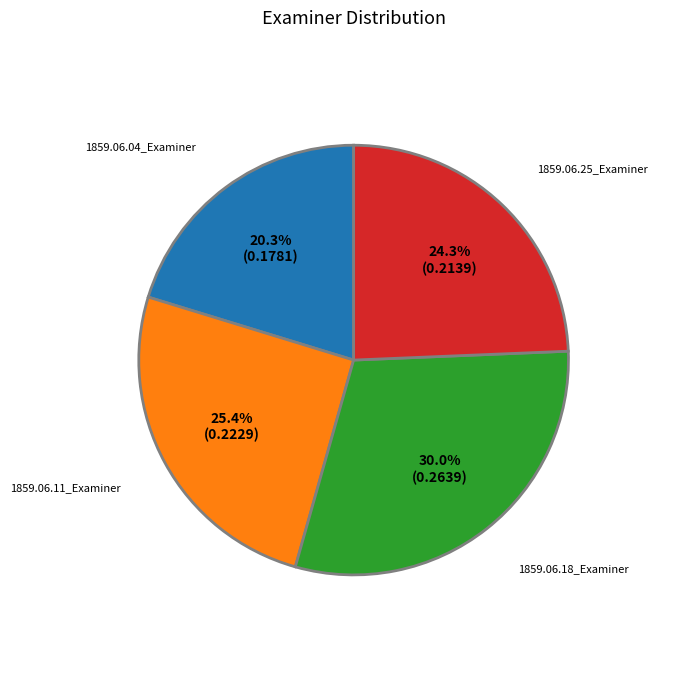

Which category has the smallest portion of the pie?

1859.06.04_Examiner